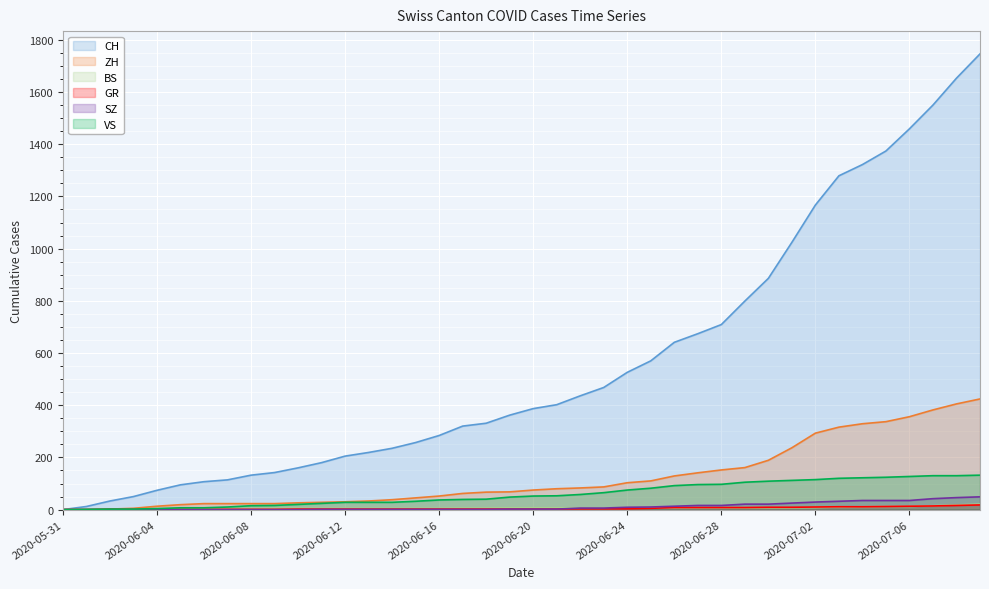

How many values in the BS series exceed 7?

8